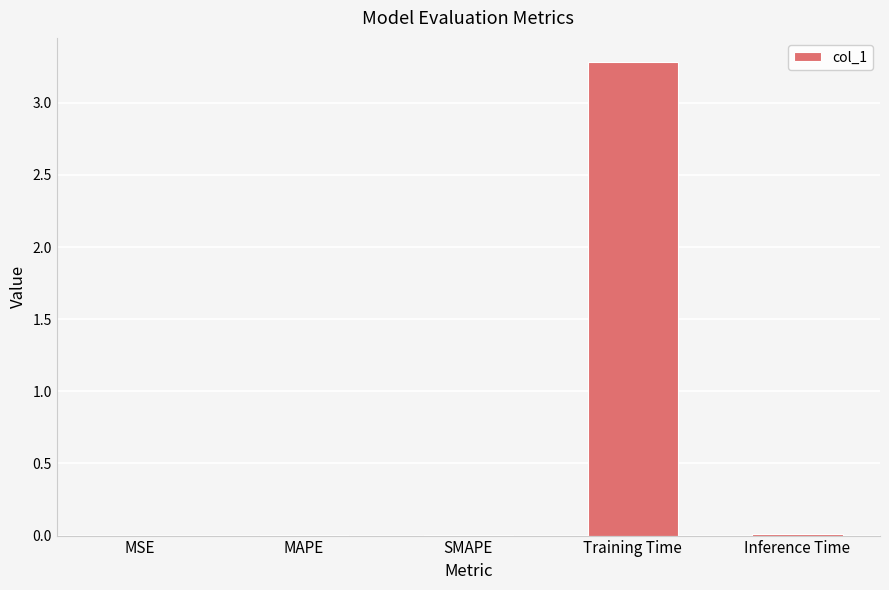

At which category does the chart reach its peak across all series?

Training Time